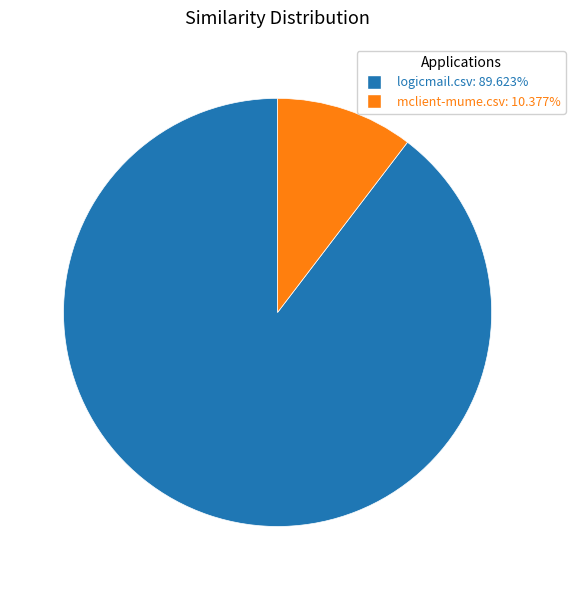

Which slice is the smallest?

mclient-mume.csv